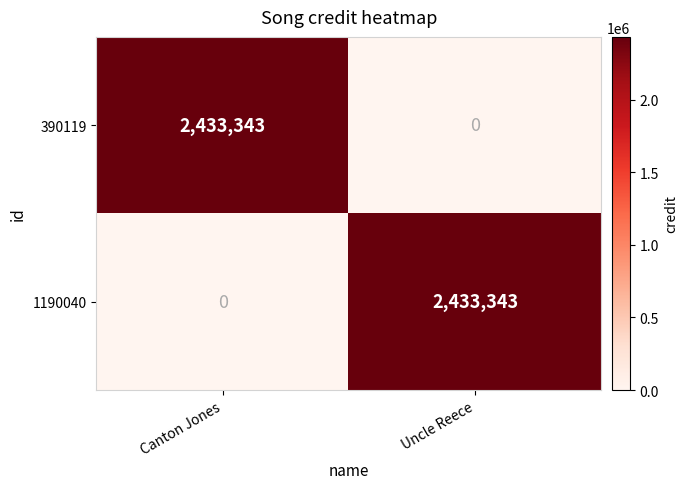

What is the total value across all series at Canton Jones?

2433343